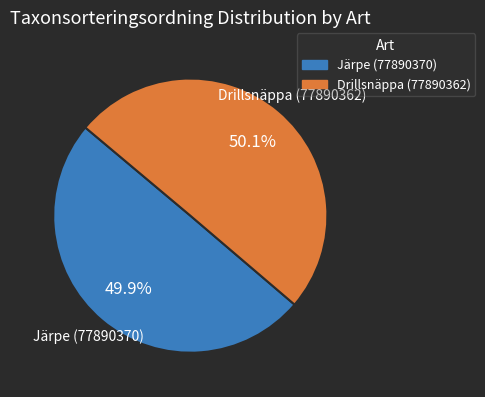

What percentage do Drillsnäppa (77890362) and Järpe (77890370) together represent?

100.0%